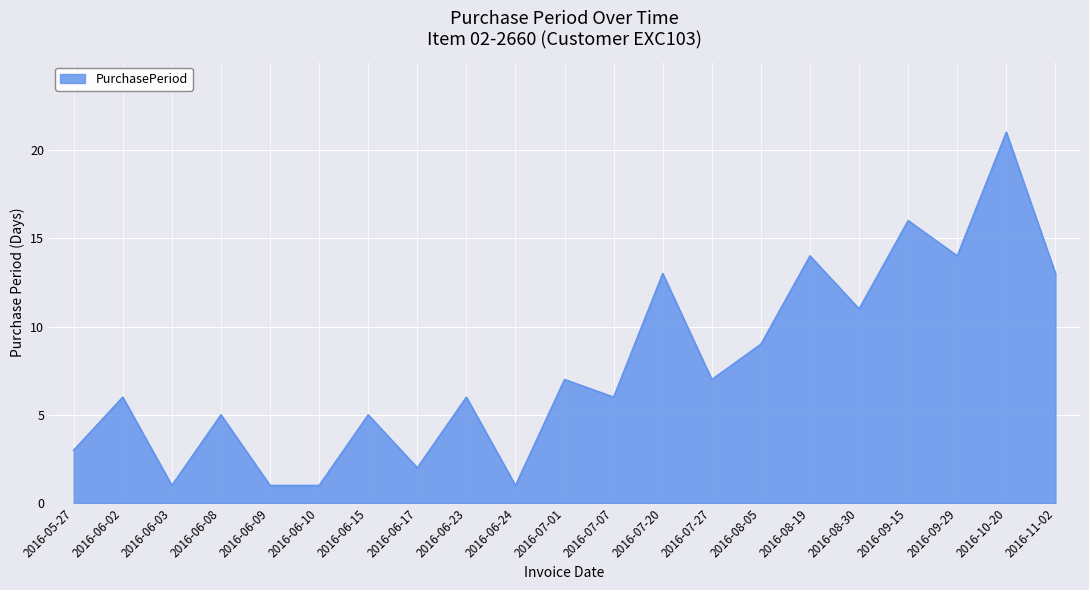

The chart shows a value of 5 at 2016-06-08. True or false?

True